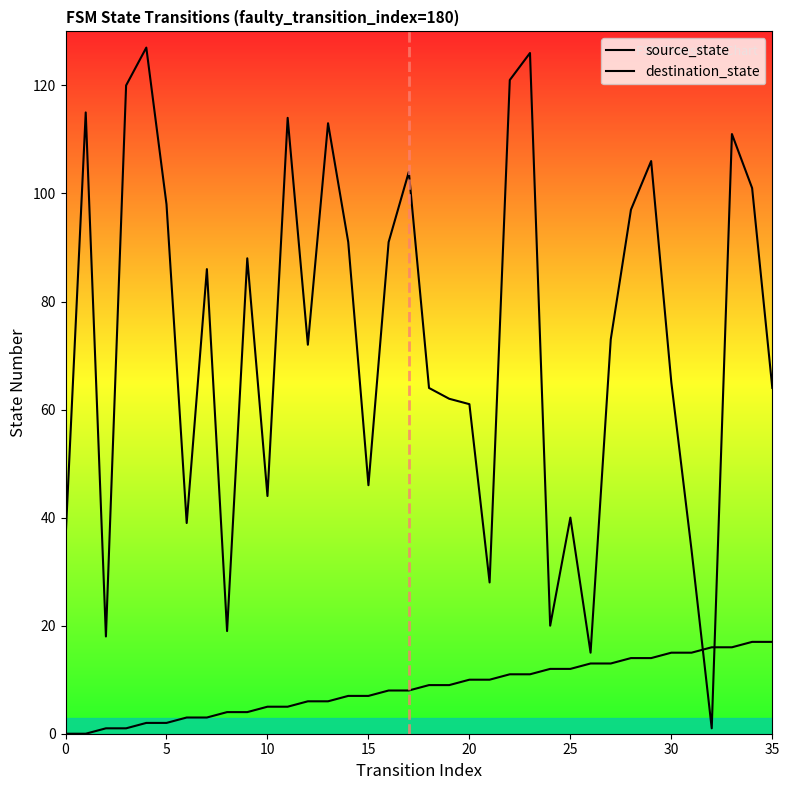

Count the number of categories in the chart.

36